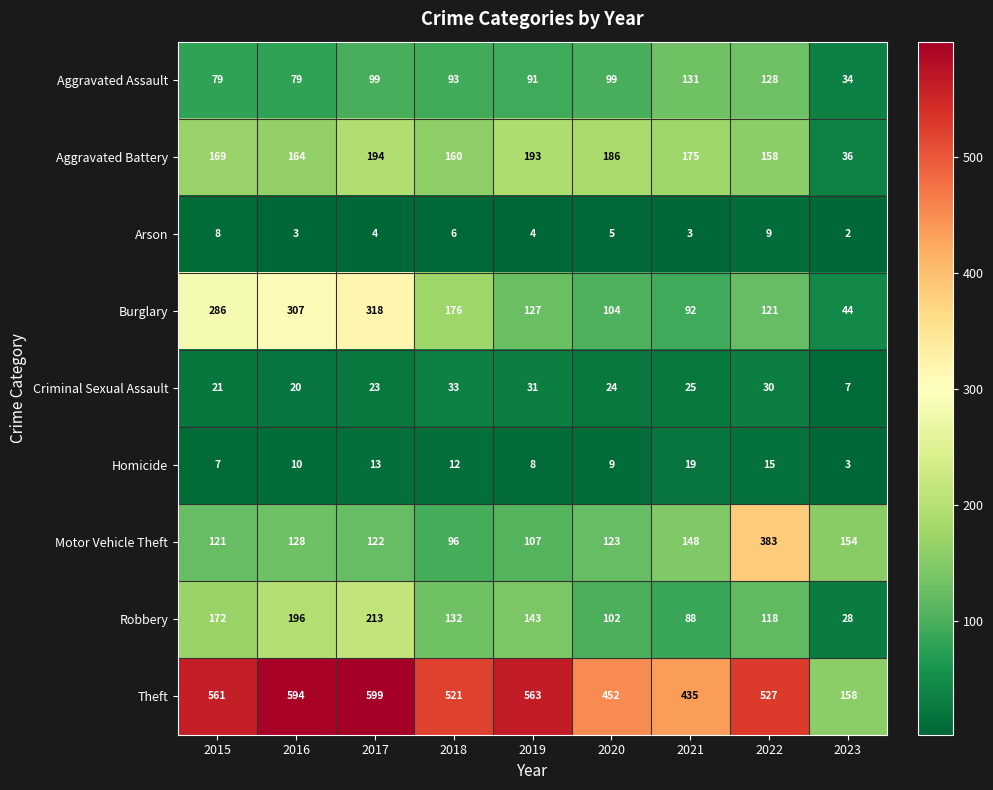

What is the difference between the Homicide values at 2018 and 2023?

9